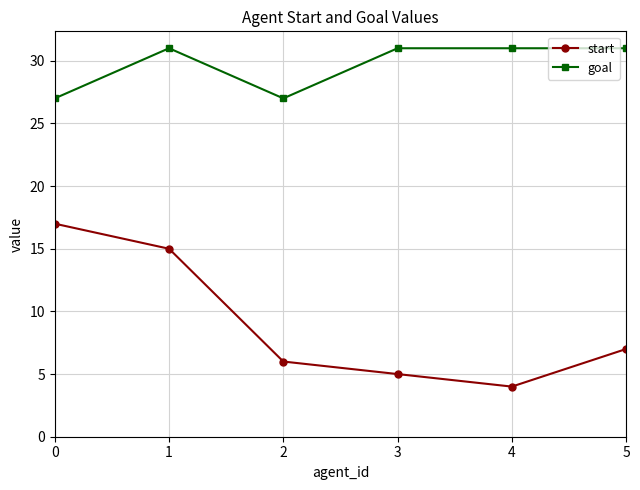

True or false: goal has a value of 19 at 1.

False